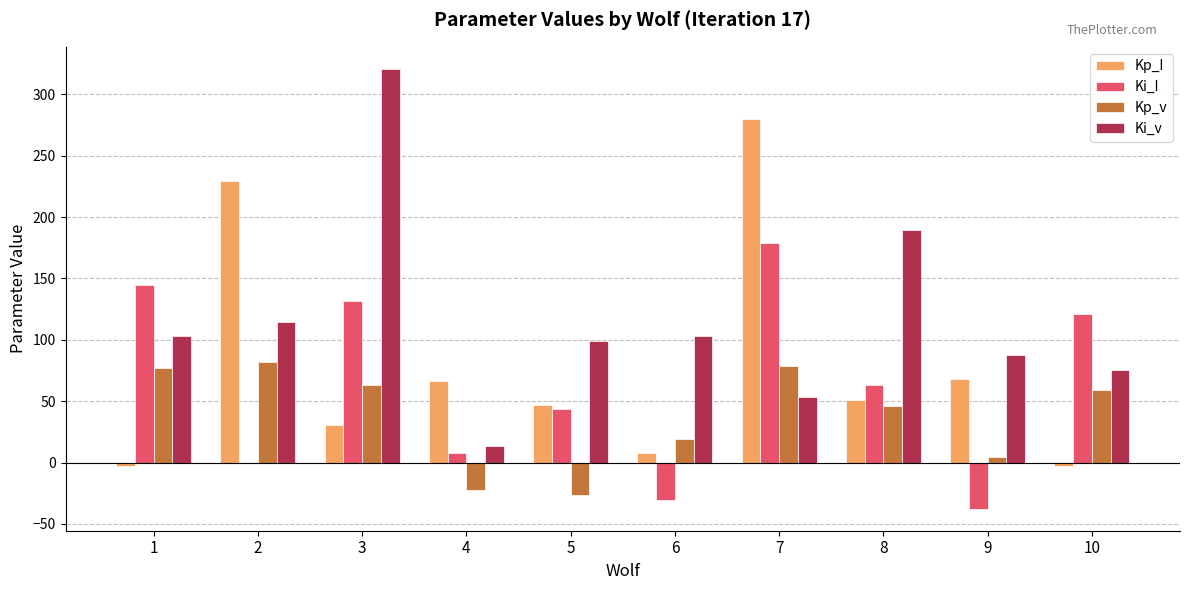

What is the maximum value for Ki_v?

320.8